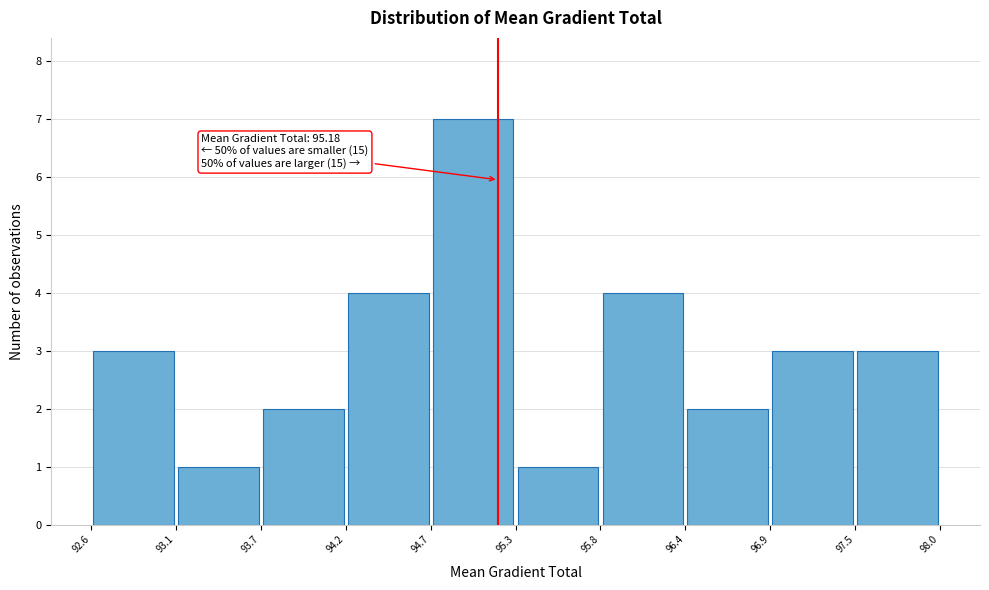

Which range on the x-axis has the tallest bar?

94.7 to 95.3